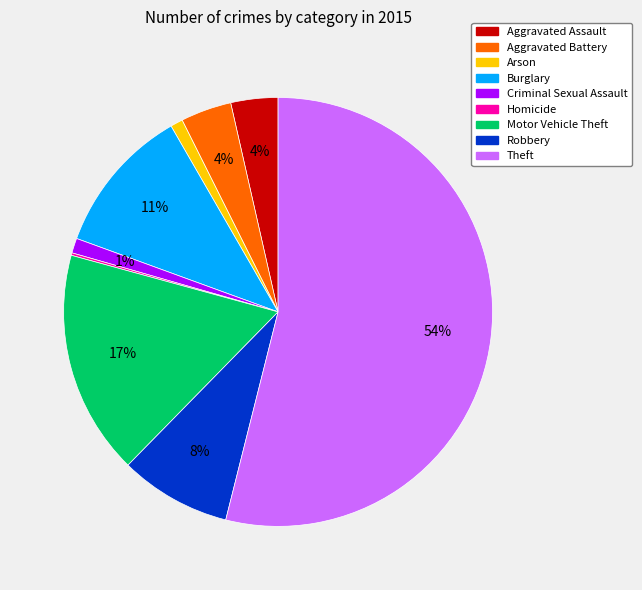

Between Robbery and Burglary, which is larger?

Burglary